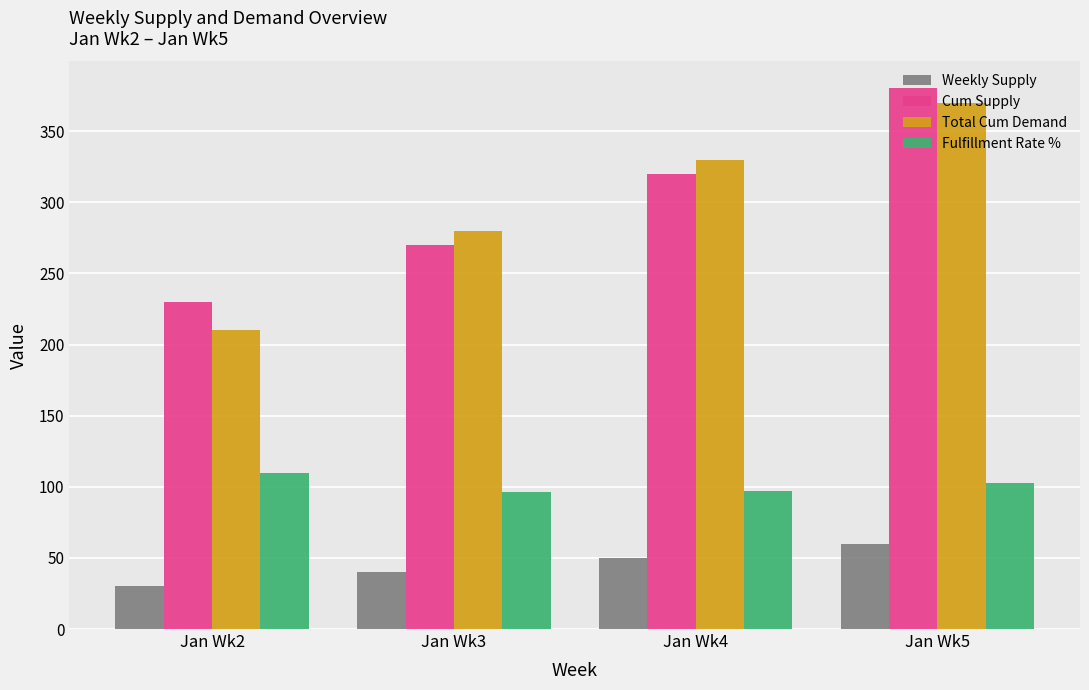

What is the difference between the maximum and minimum values in the Weekly Supply series?

30.0